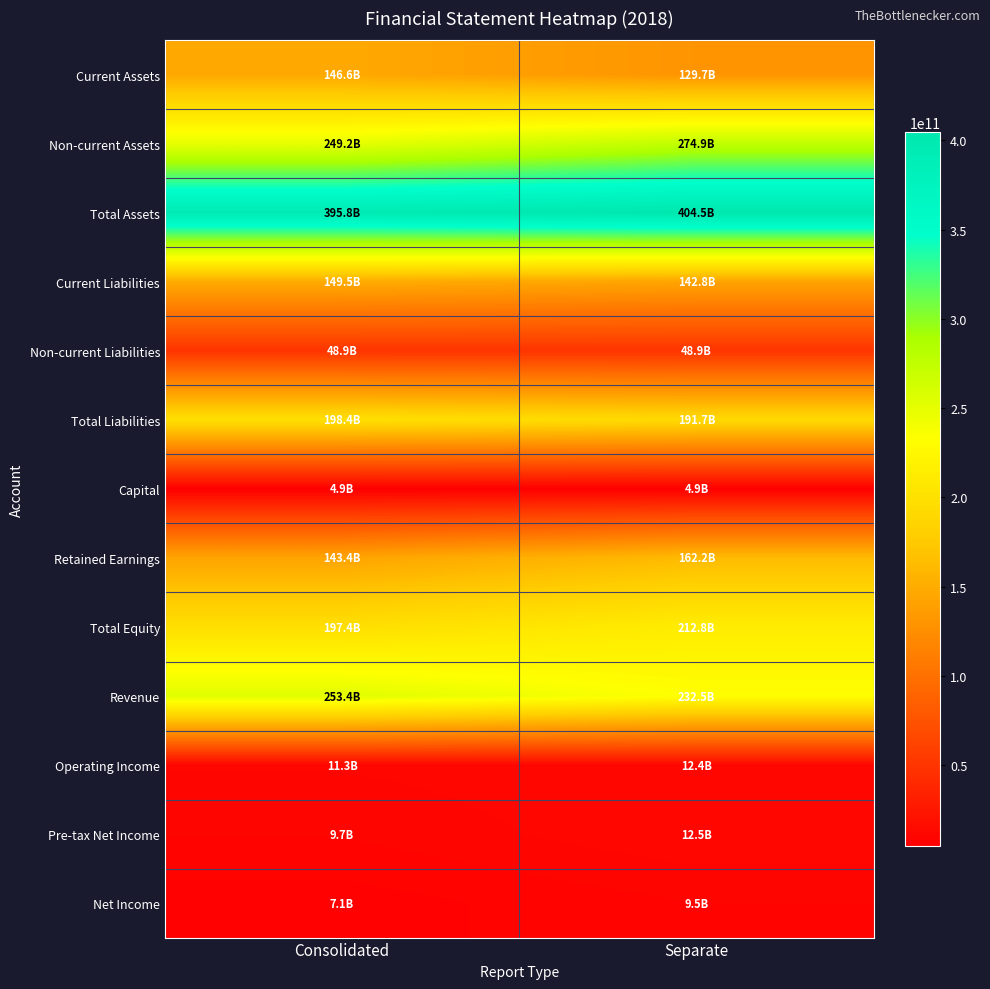

What is the total value across all series at Consolidated?

1815558235408